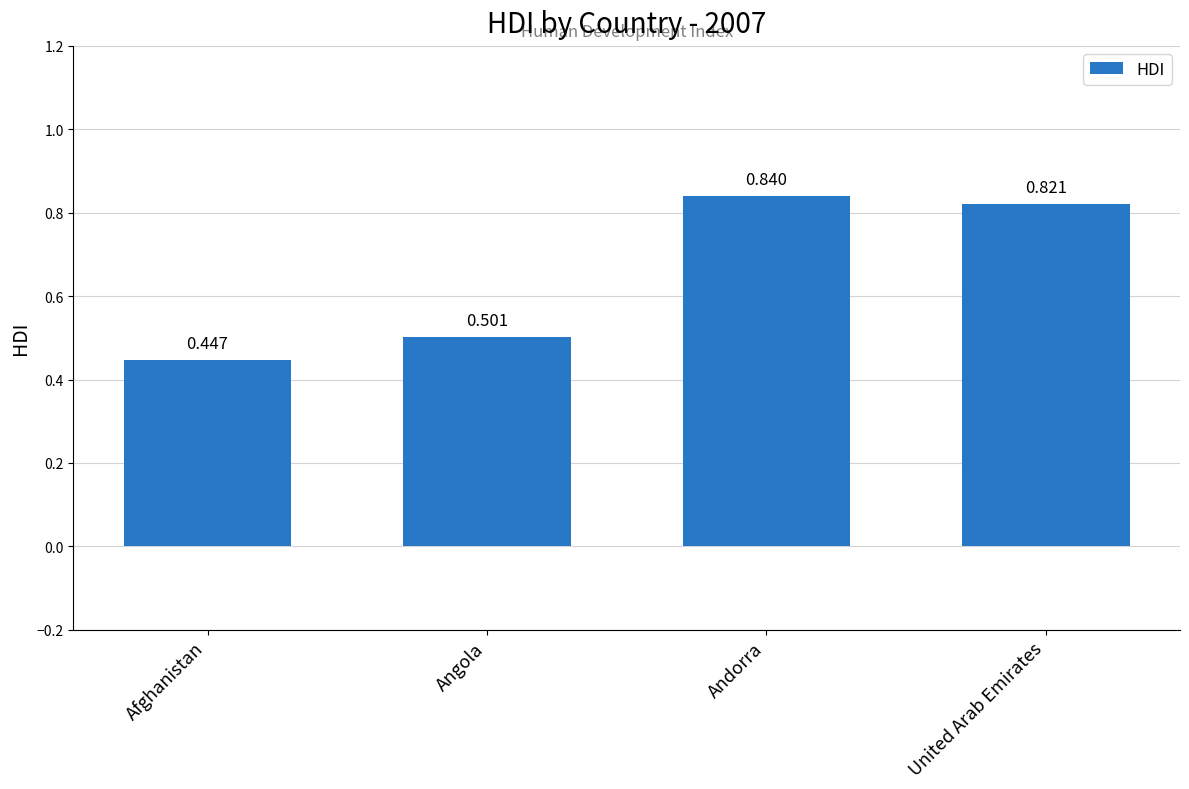

Between United Arab Emirates and Andorra, which is larger?

Andorra